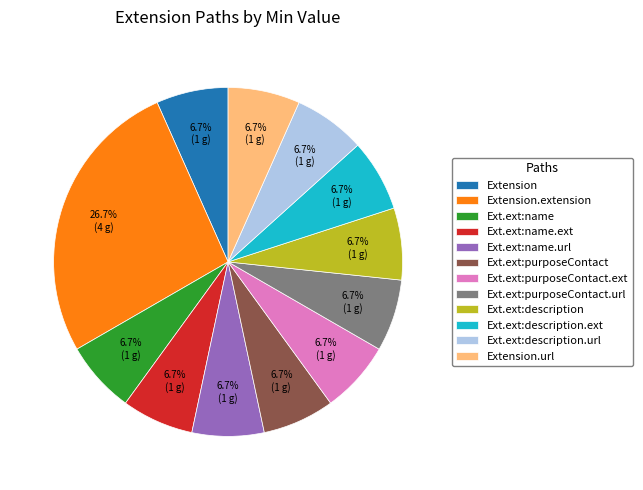

Which category has the biggest portion of the pie?

Extension.extension